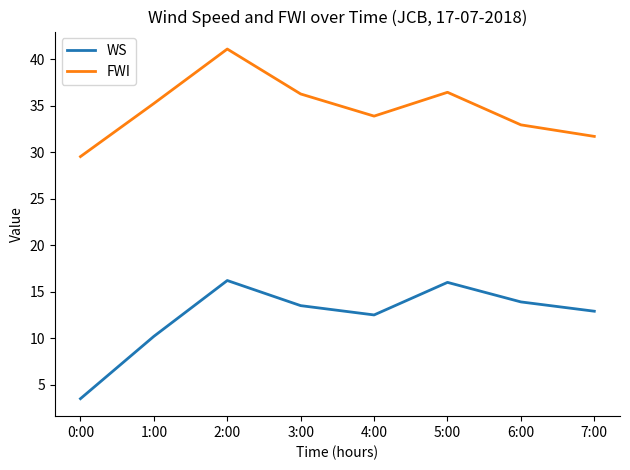

Rank the series by their maximum value, from highest to lowest.

FWI, WS